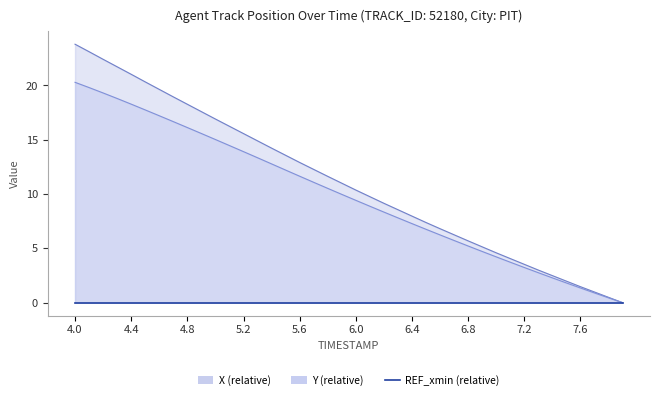

True or false: X and Y intersect in this chart.

False